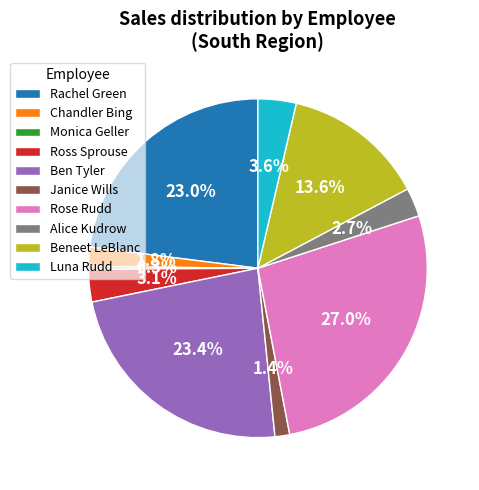

To the nearest percent, what is the combined percentage of Chandler Bing and Ben Tyler?

25%